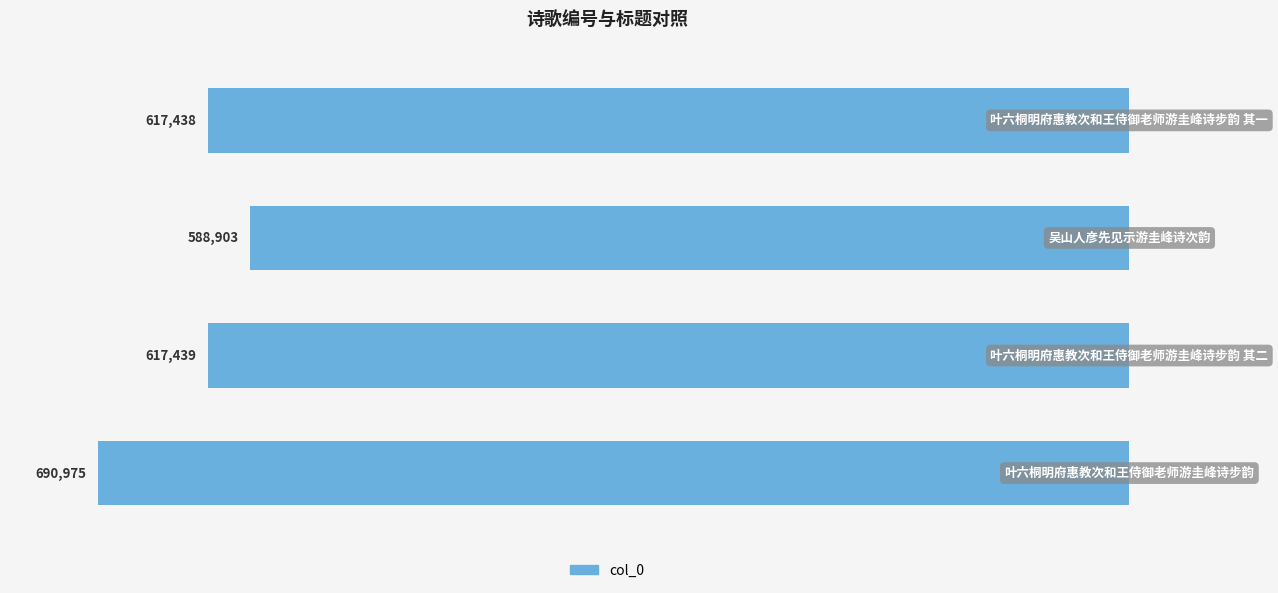

How many bars are there in total?

4